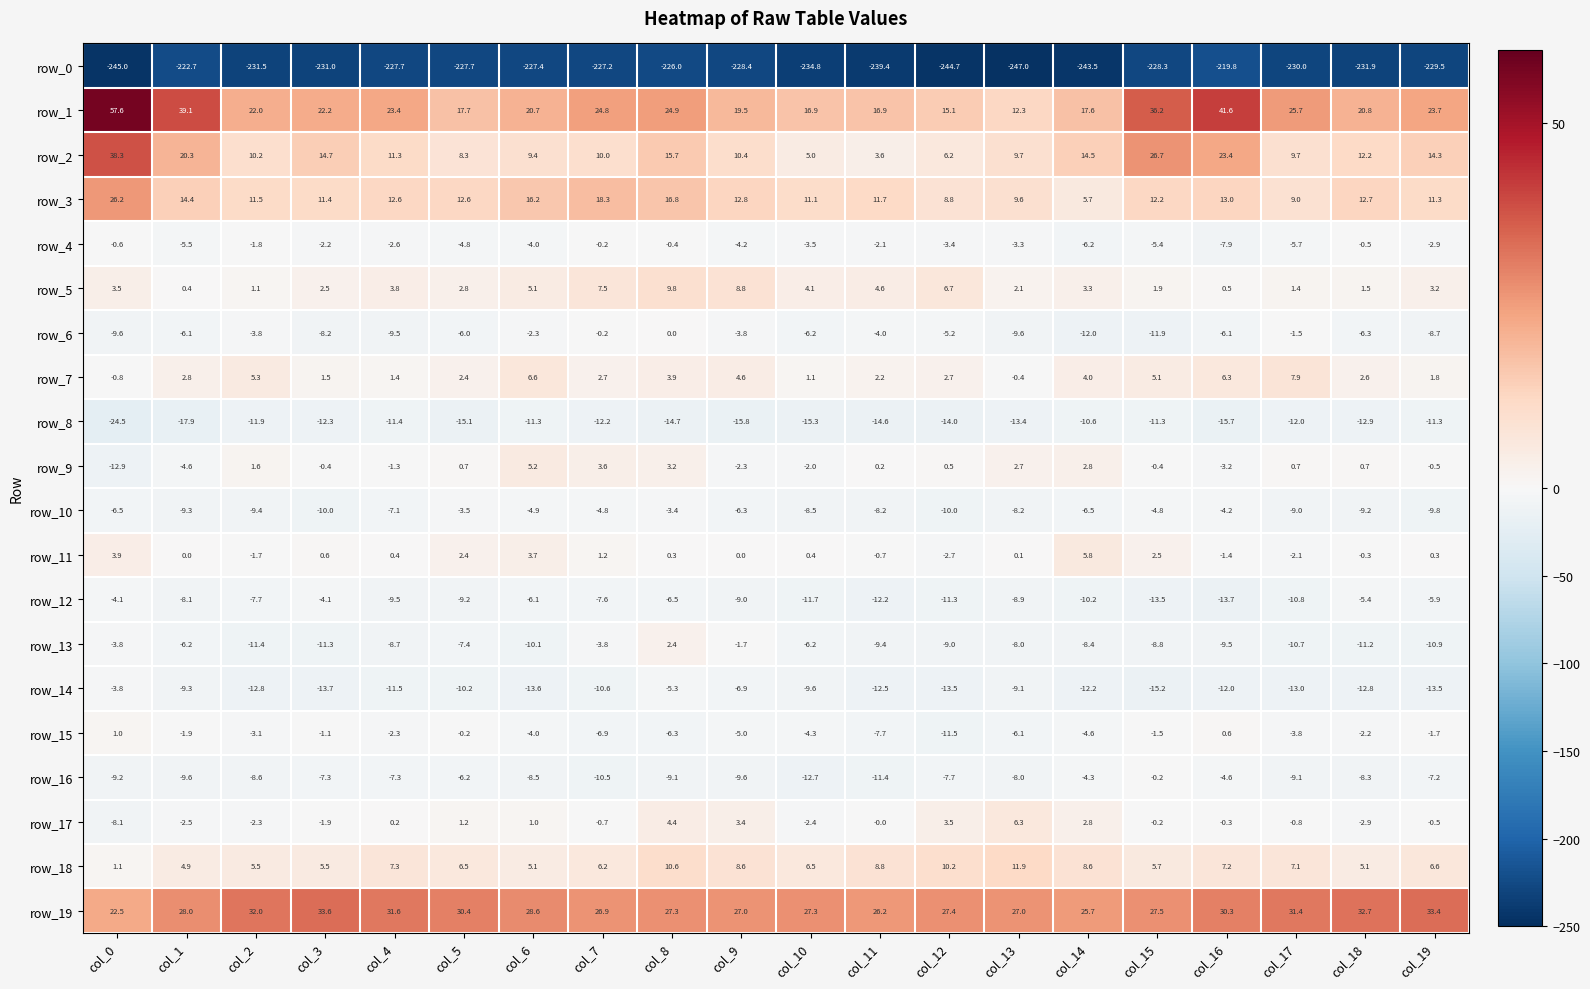

How many series are shown in this chart?

20